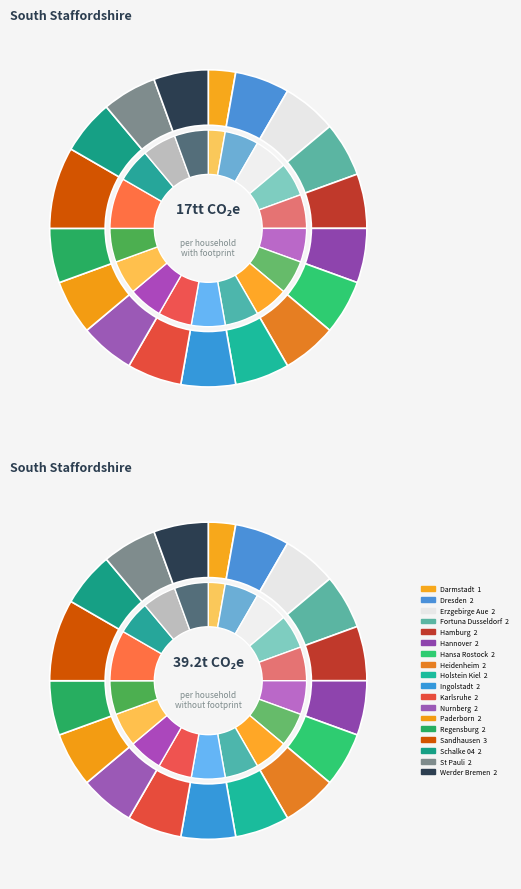

Count the number of slices in the pie.

18